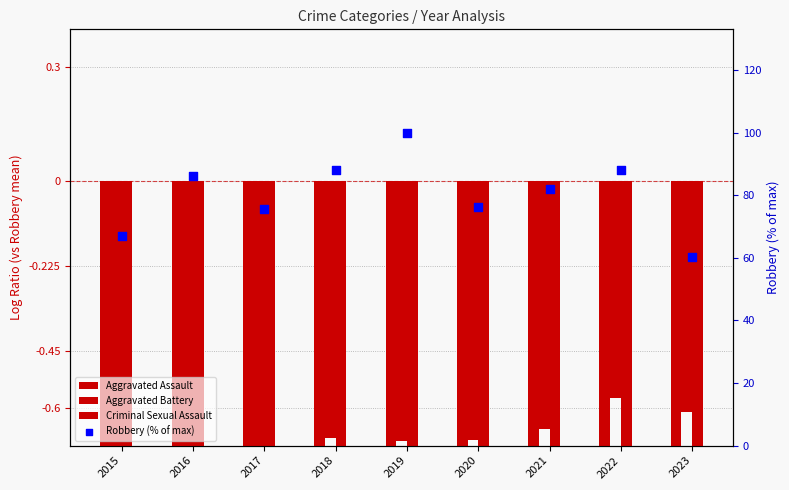

What are all the series names shown in the legend?

Aggravated Assault, Aggravated Battery, Criminal Sexual Assault, Robbery (% of max)